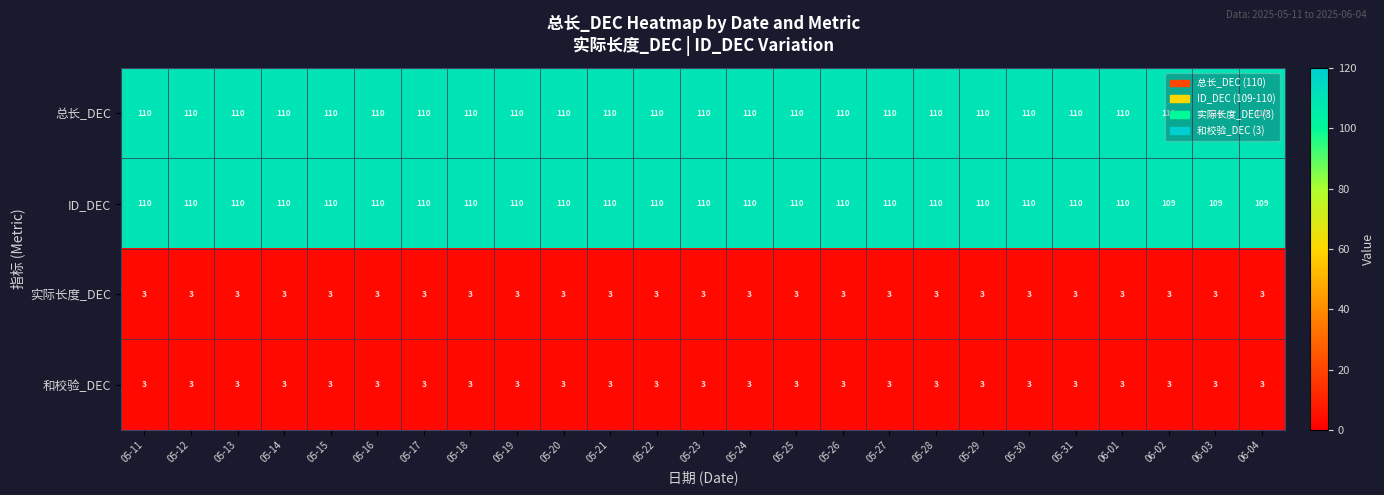

Read the 和校验_DEC value at 05-12.

3